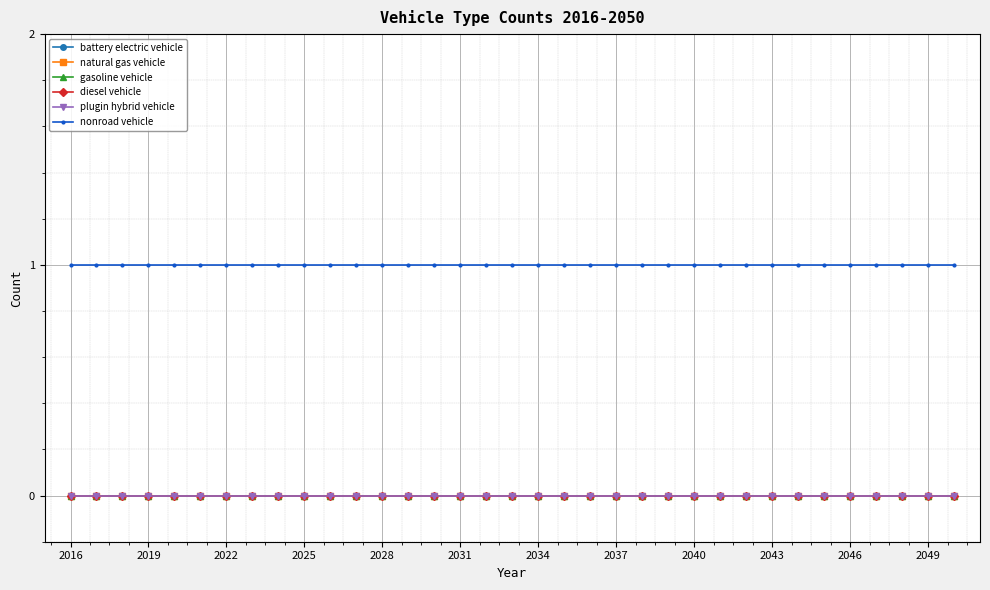

Is this an area chart (filled region under the line)?

No